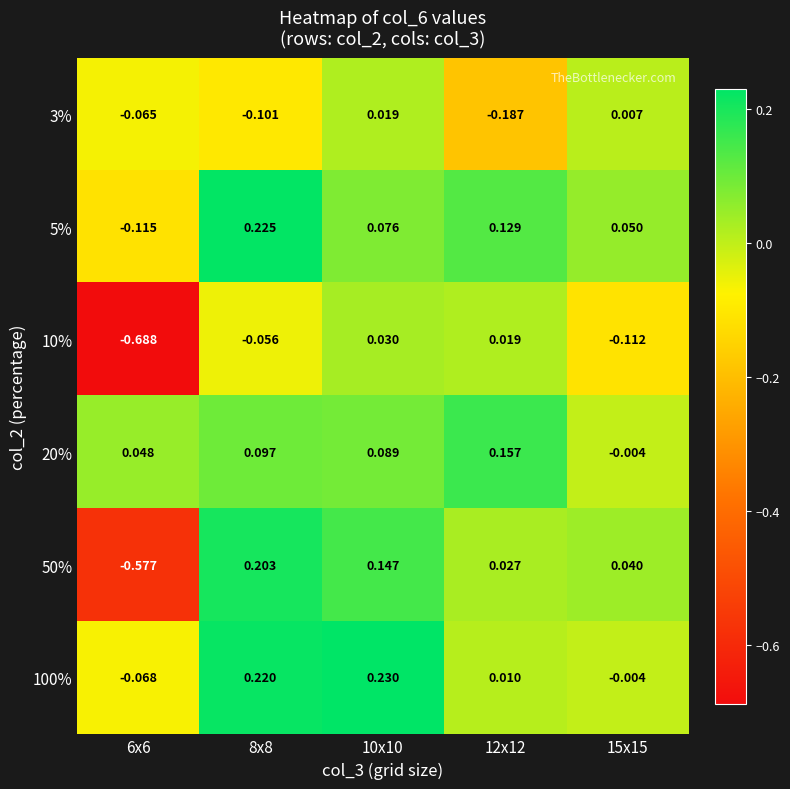

List the series in order of their peak value, lowest first.

3%, 10%, 20%, 50%, 5%, 100%